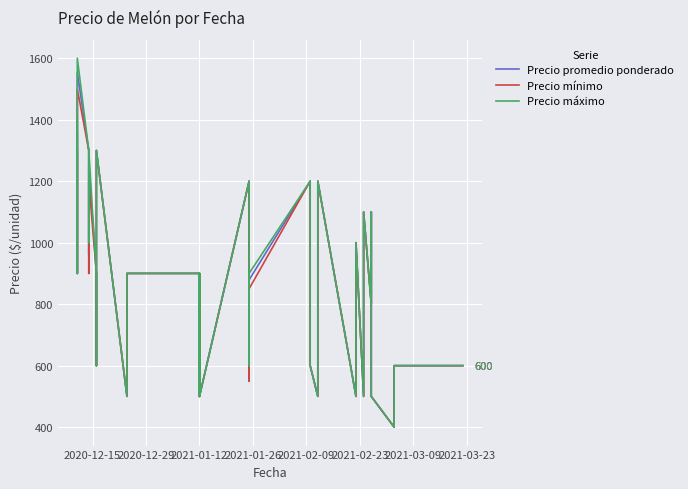

Which series has the widest spread of values?

Precio máximo